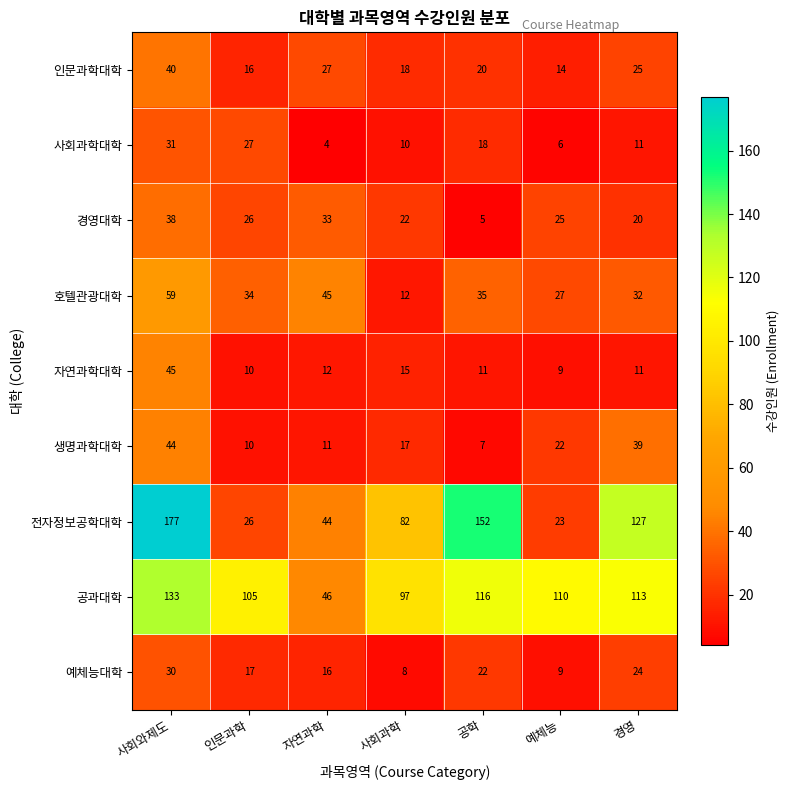

What is the minimum value shown in the chart?

4